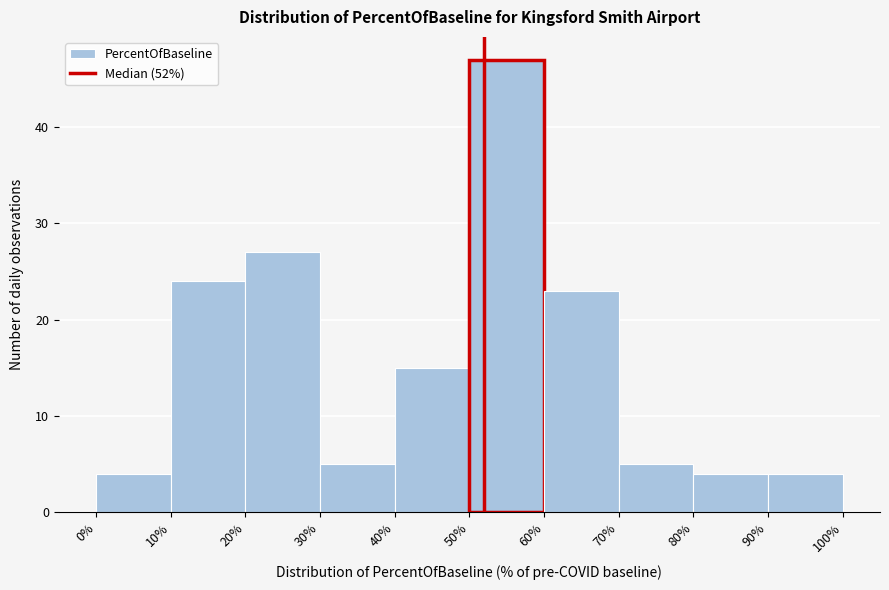

Reading left to right, transcribe this chart: for each bar, give the range it covers on the x-axis and its height. The values are not printed on the chart, so give them approximately, as read against the axis.

0% to 10%: 4
10% to 20%: 24
20% to 30%: 27
30% to 40%: 5
40% to 50%: 15
50% to 60%: 47
60% to 70%: 23
70% to 80%: 5
80% to 90%: 4
90% to 100%: 4